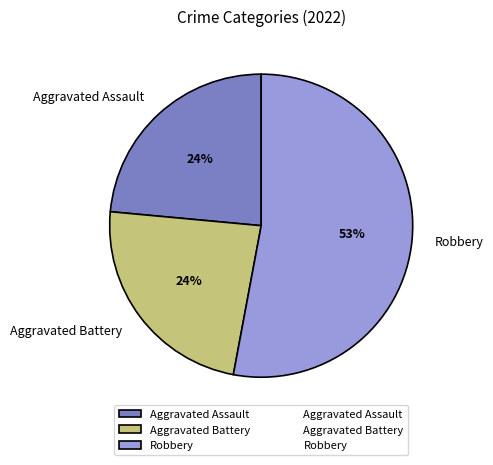

True or false: Aggravated Assault accounts for 24% of the total.

True